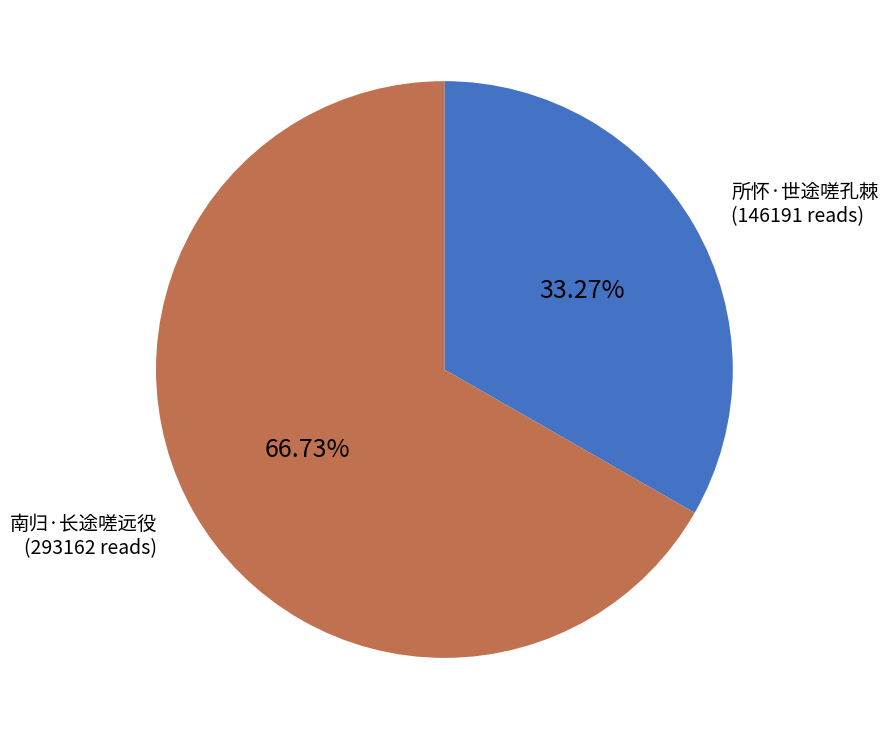

Is there a majority slice in this chart?

Yes